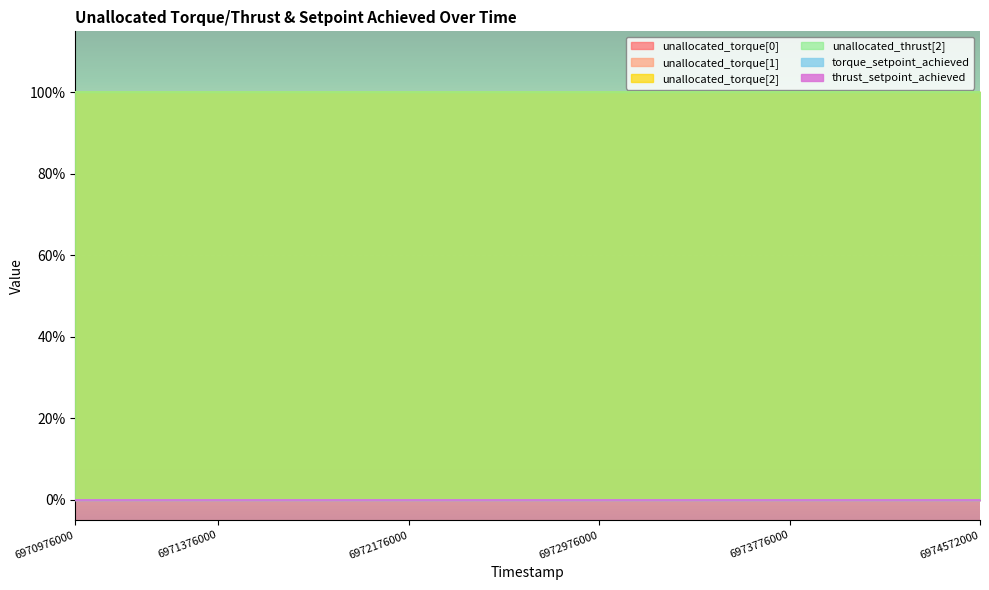

Which series changed the most between 6970976000 and 6973776000?

unallocated_torque[0]